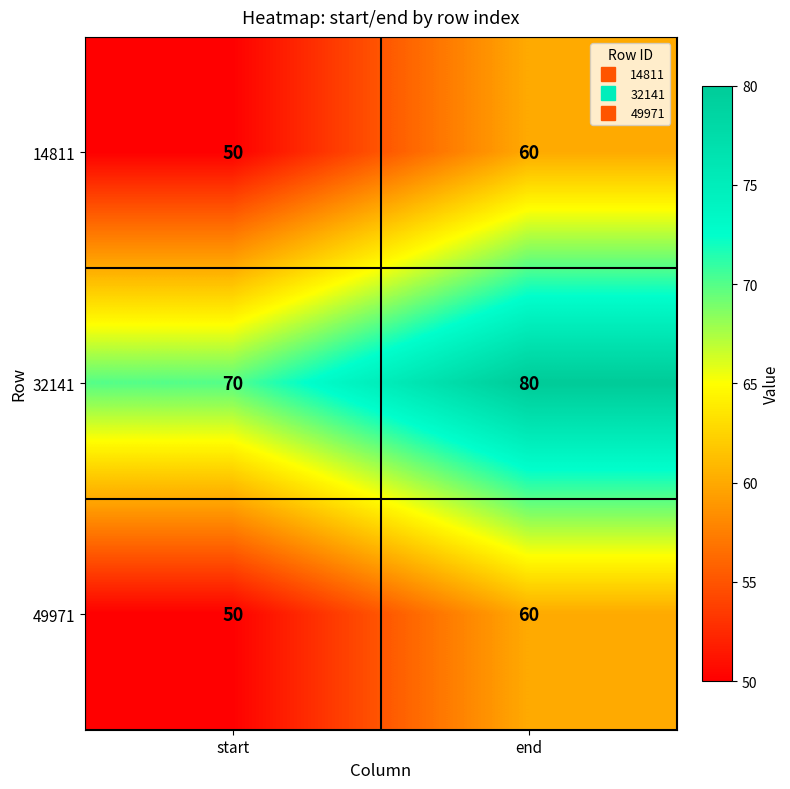

True or false: 49971 has a value of 60 at end.

True